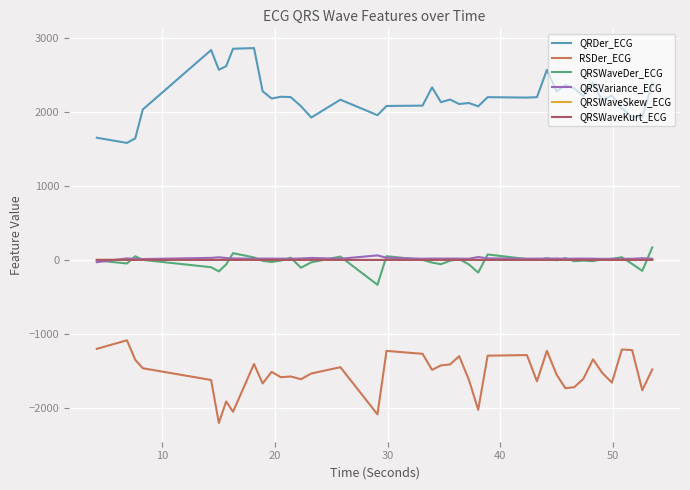

What is the smallest value displayed?

-2197.8